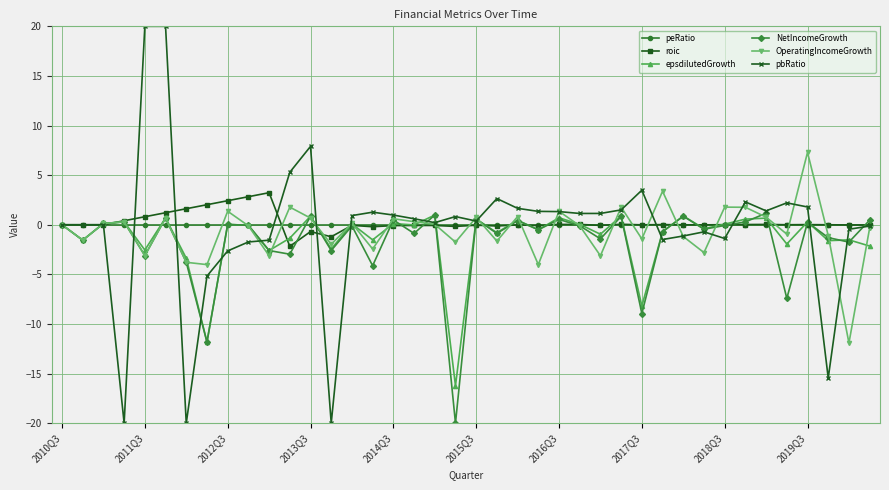

What is the greatest value displayed?

20.0